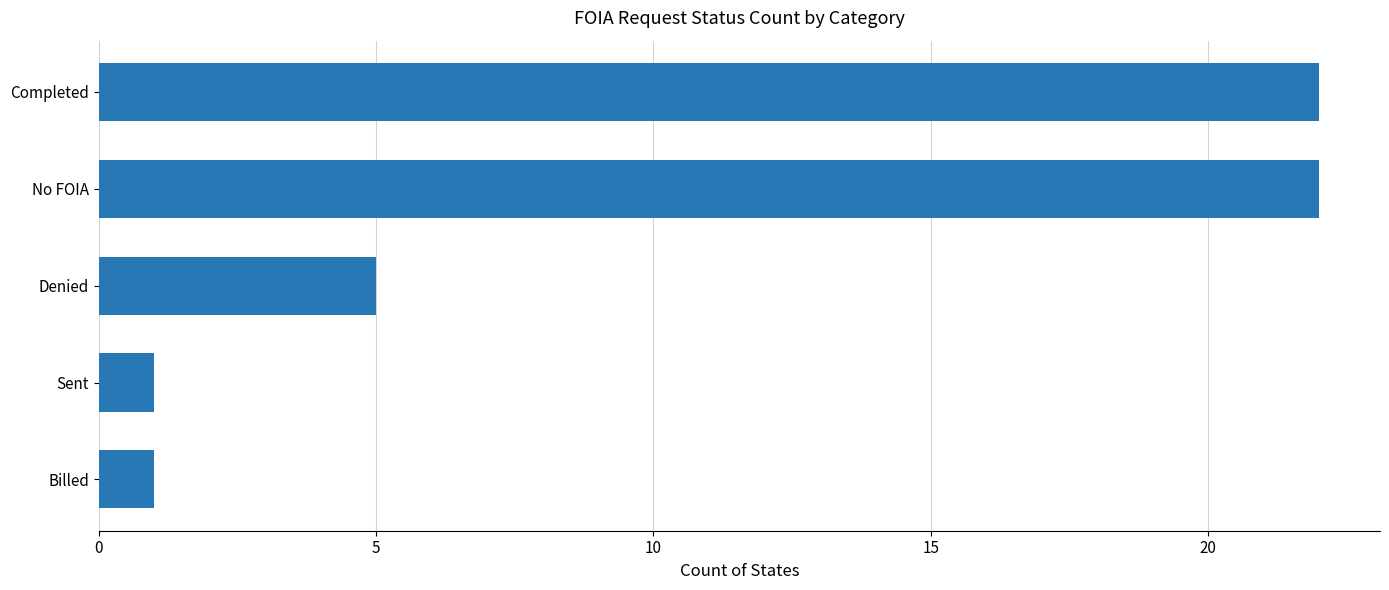

What is the value of the 3rd bar from the top?

5